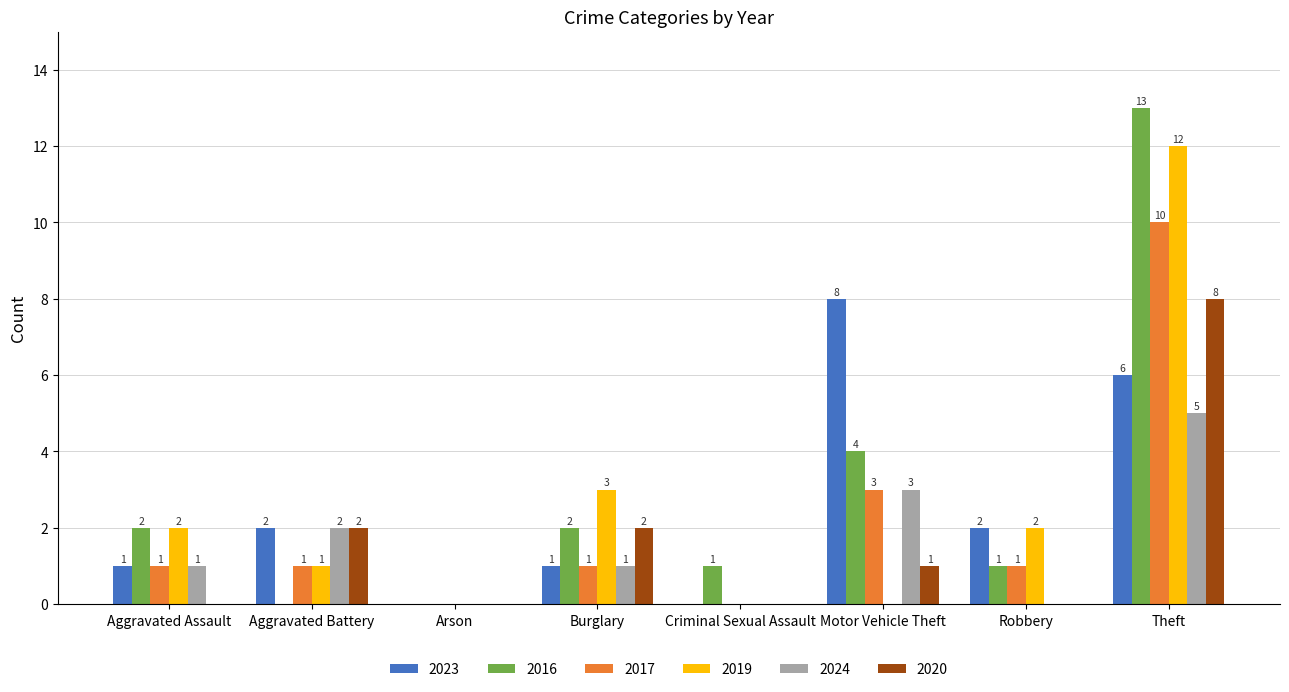

The value of 2023 at Arson is 0. True or false?

True